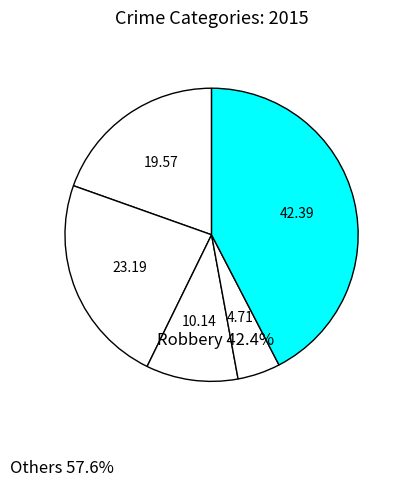

How many segments does this pie chart have?

5